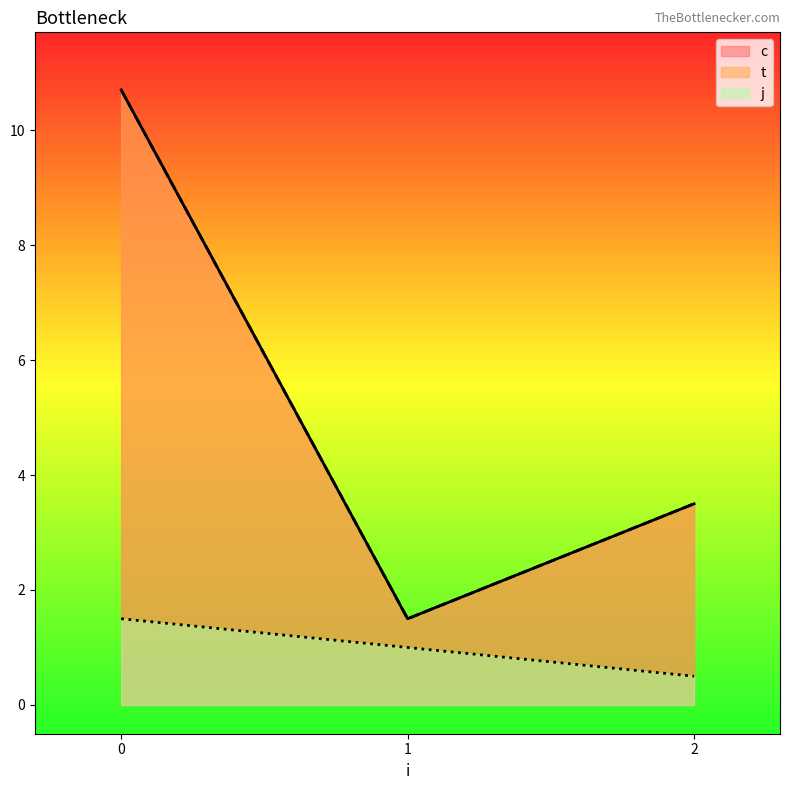

What is the difference between the j values at 0 and 1?

0.5